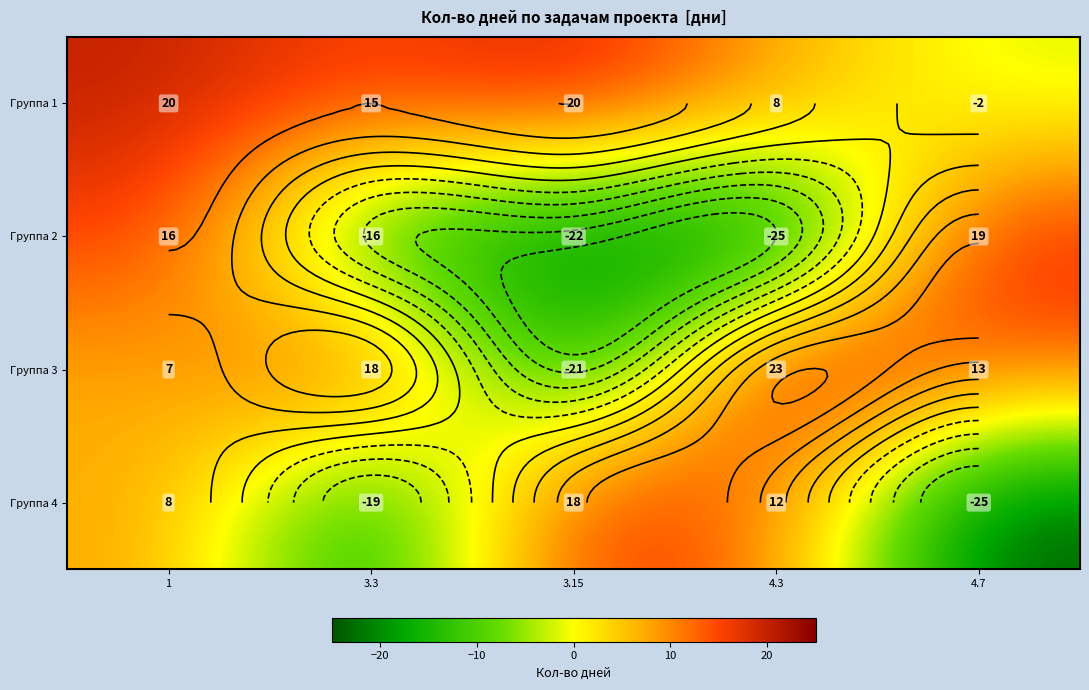

Rank the categories by Группа 3 value from highest to lowest.

4.3, 3.3, 4.7, 1, 3.15